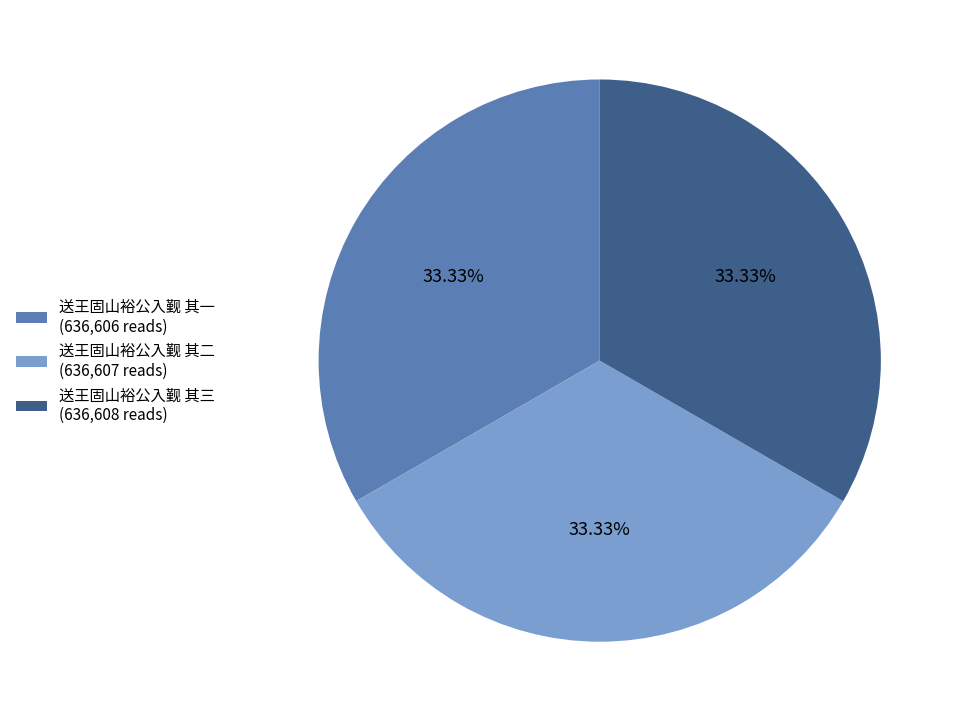

What is the ratio of the value at 送王固山裕公入觐 其三 (636,608 reads) to the value at 送王固山裕公入觐 其二 (636,607 reads)?

1.0